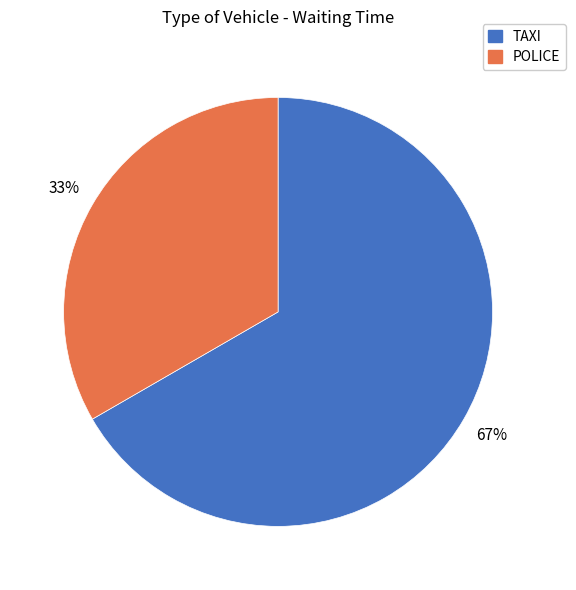

Is there a majority slice in this chart?

Yes